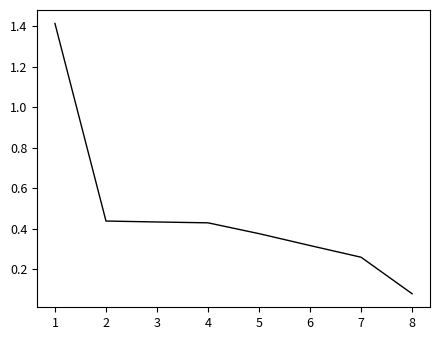

At which label is the value closest to 0?

8